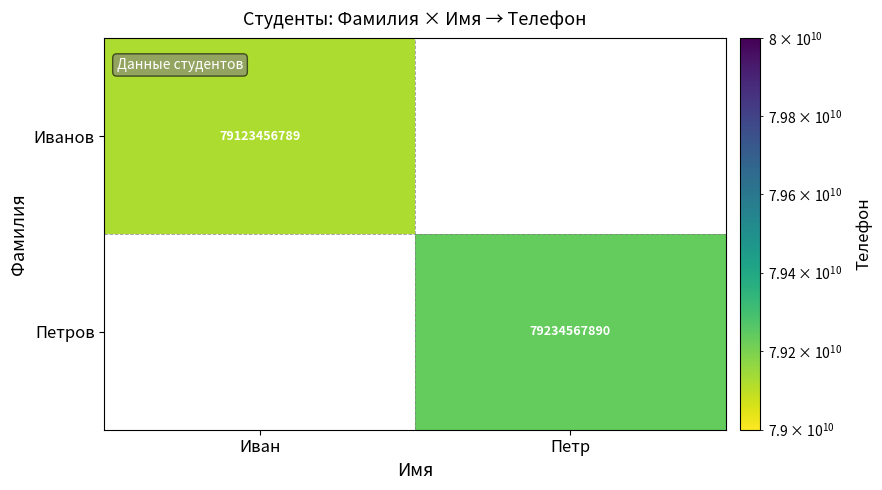

How many series are shown in this chart?

2